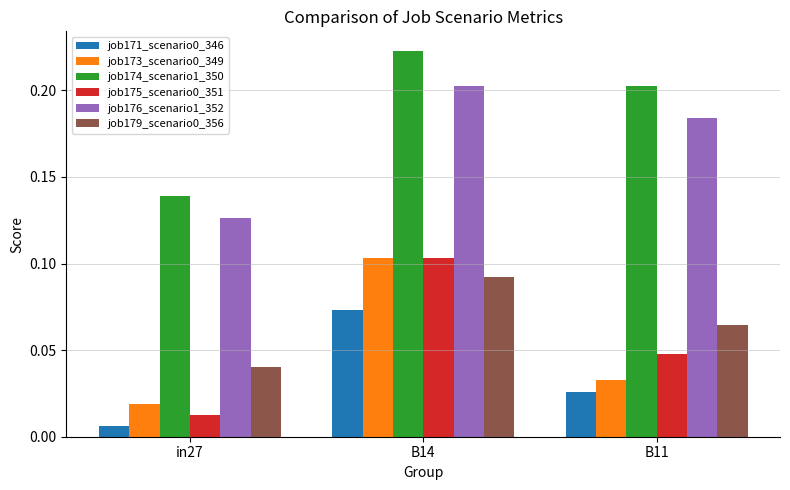

Rank the categories by job175_scenario0_351 value from lowest to highest.

in27, B11, B14